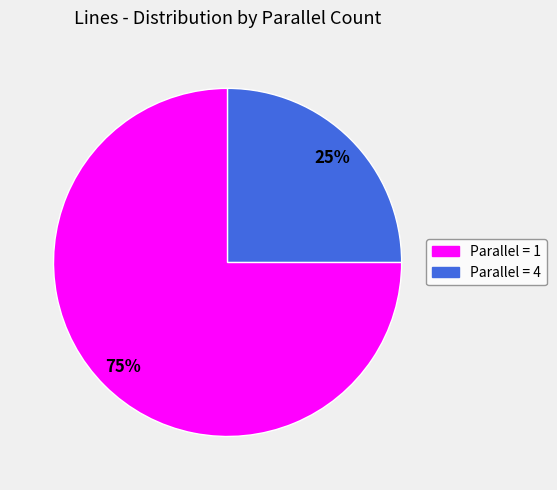

Is there a majority slice in this chart?

Yes